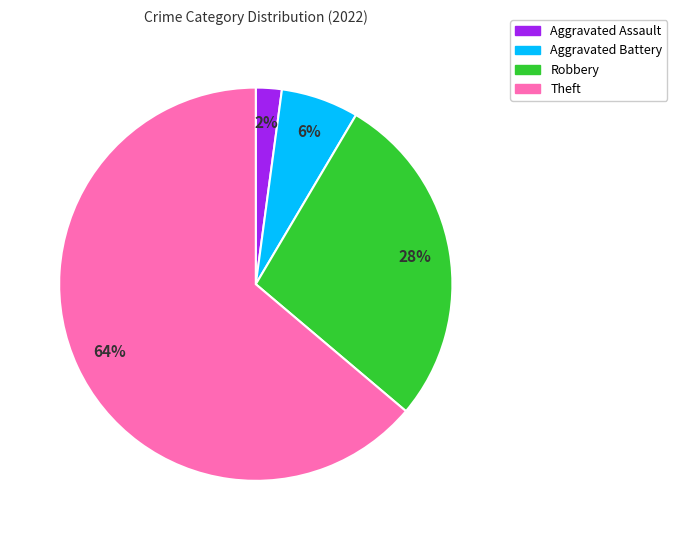

Is there any slice that represents more than half of the pie?

Yes